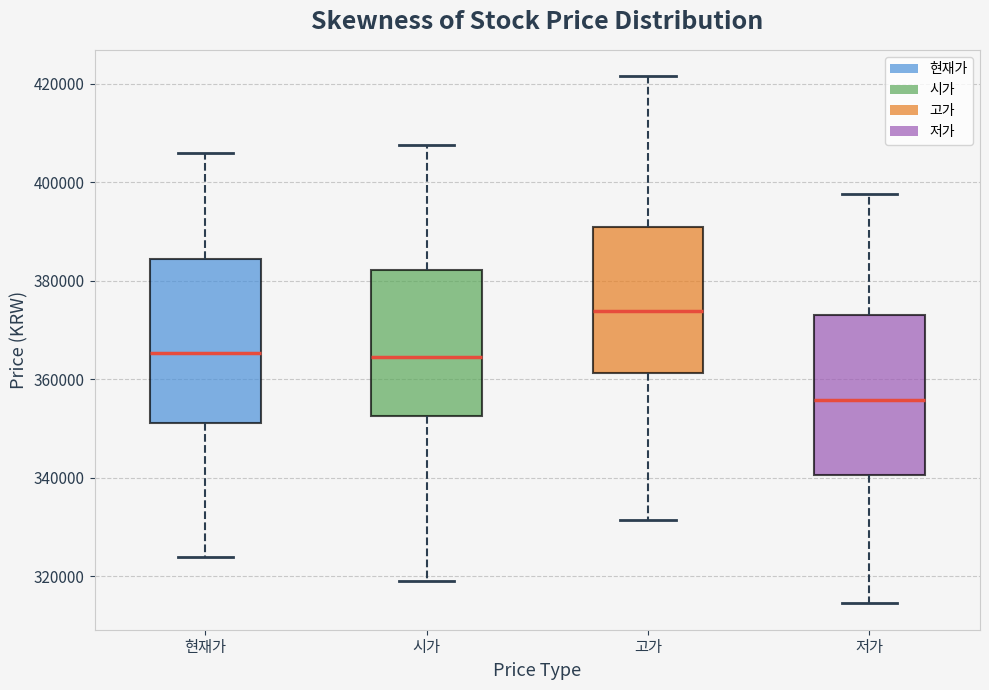

Reading left to right, transcribe this box plot: for each box, give where its median line is, the range the box spans, and where its two whiskers end, as read against the y-axis. The values are not printed on the chart, so give them approximately, as read against the axis.

현재가: median 366000, box 352000 to 384000, whiskers 324000 to 406000
시가: median 364000, box 352000 to 382000, whiskers 320000 to 408000
고가: median 374000, box 362000 to 390000, whiskers 332000 to 422000
저가: median 356000, box 340000 to 374000, whiskers 314000 to 398000